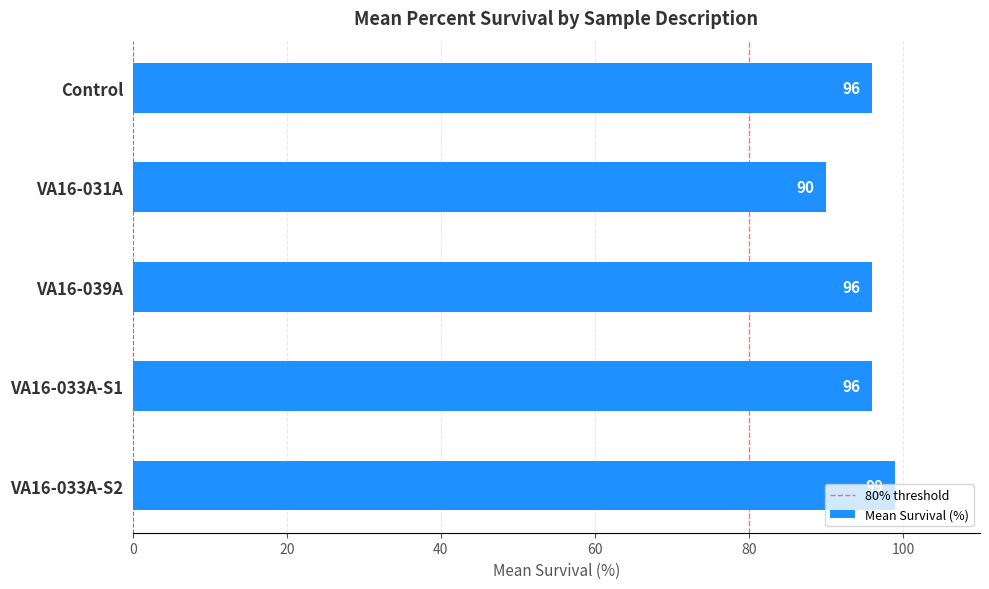

How many values are below 96?

1